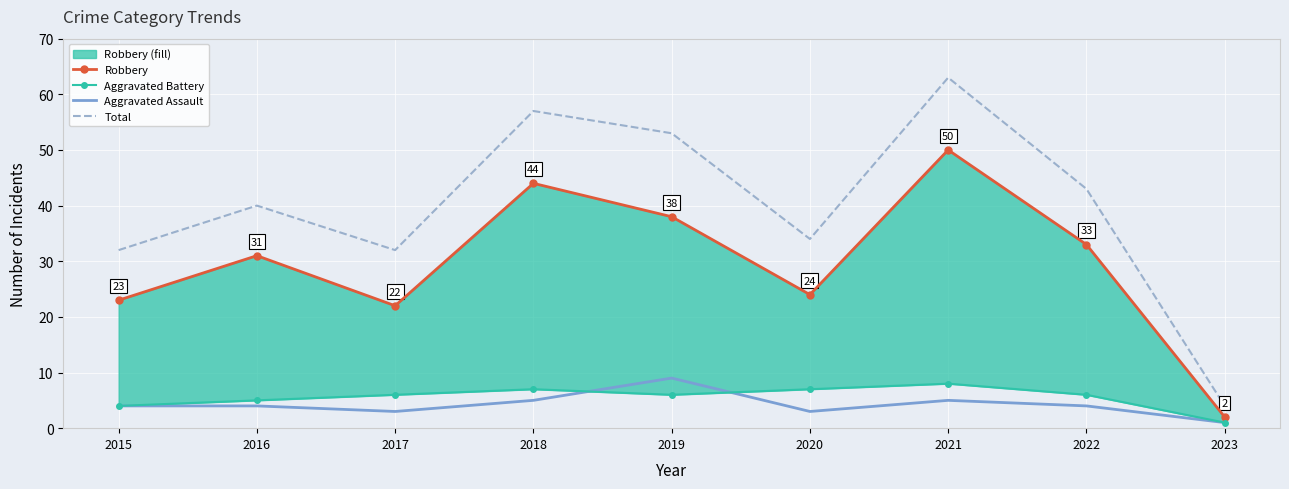

What is the lowest value of the Aggravated Assault series?

1